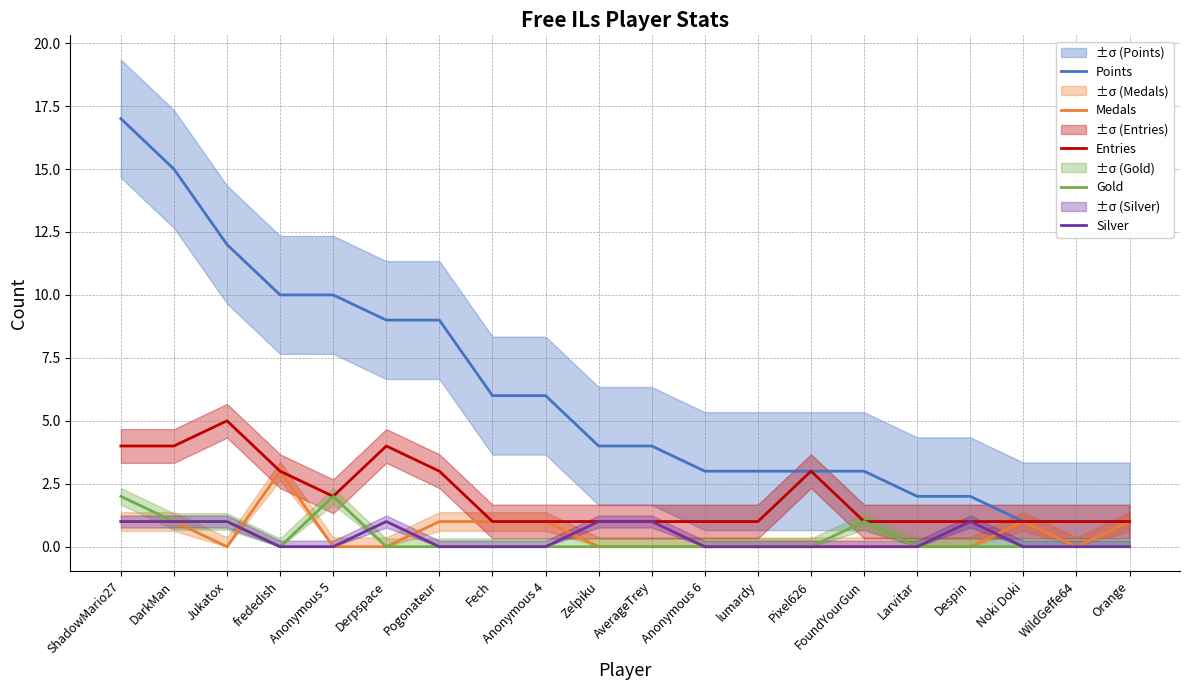

What is the difference between the Entries values at Anonymous 4 and Jukatox?

4